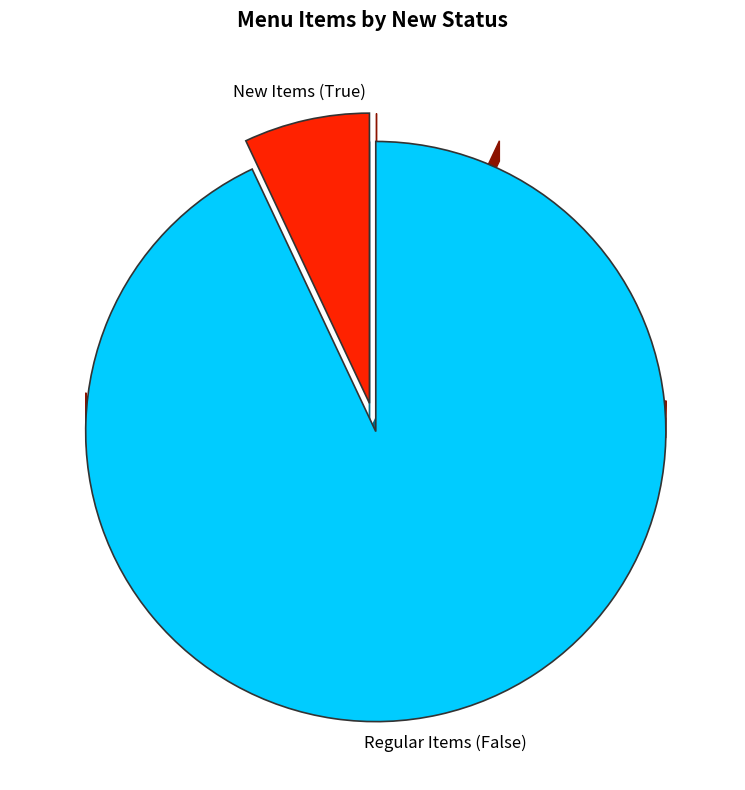

To the nearest percent, what is the difference between the True and False slice percentages?

86%